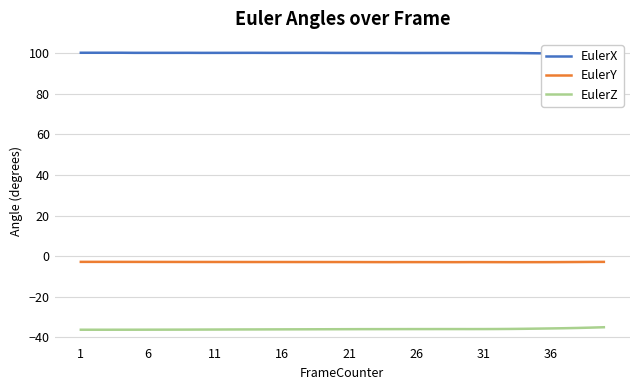

True or false: EulerY and EulerZ intersect in this chart.

False